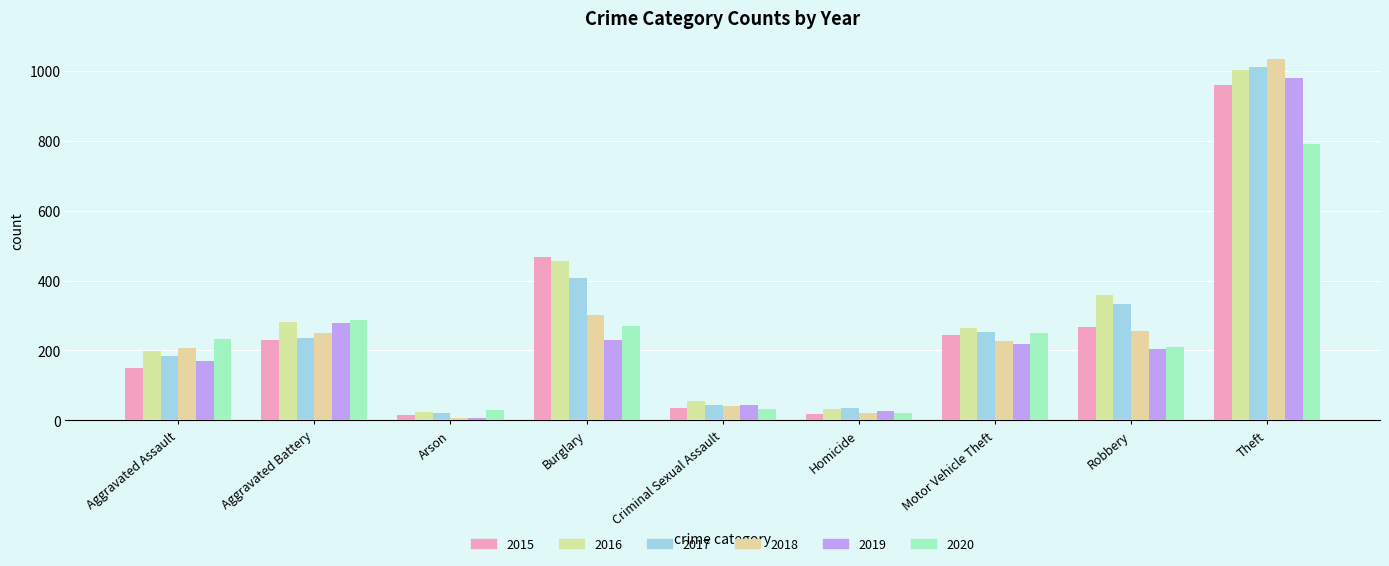

At how many categories does at least one series exceed 1020?

1